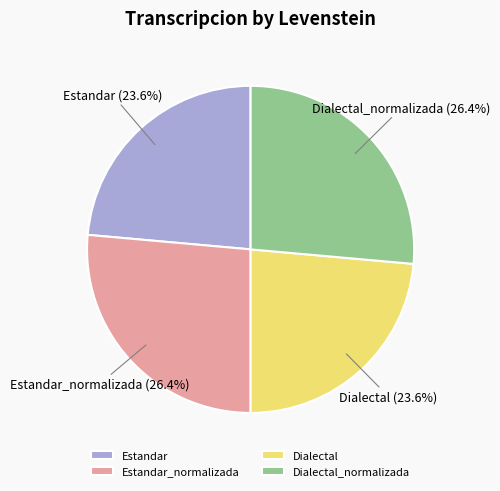

How many slices are in this pie chart?

4